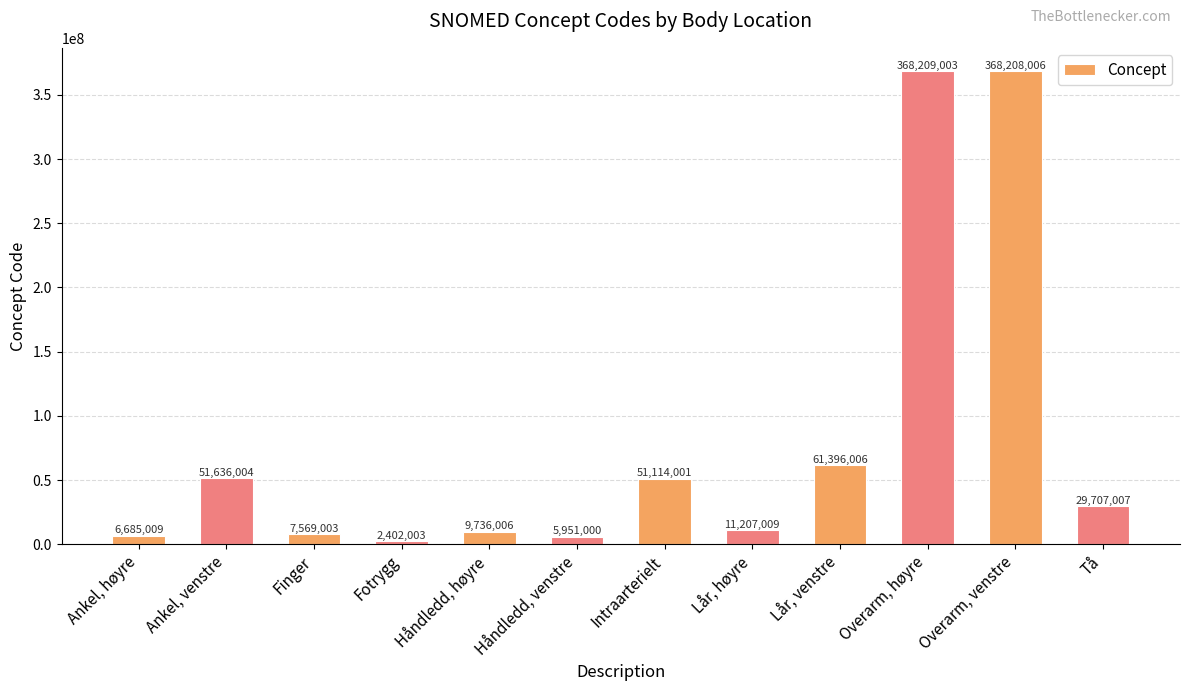

What is the value of the 10th bar from the left?

368209003